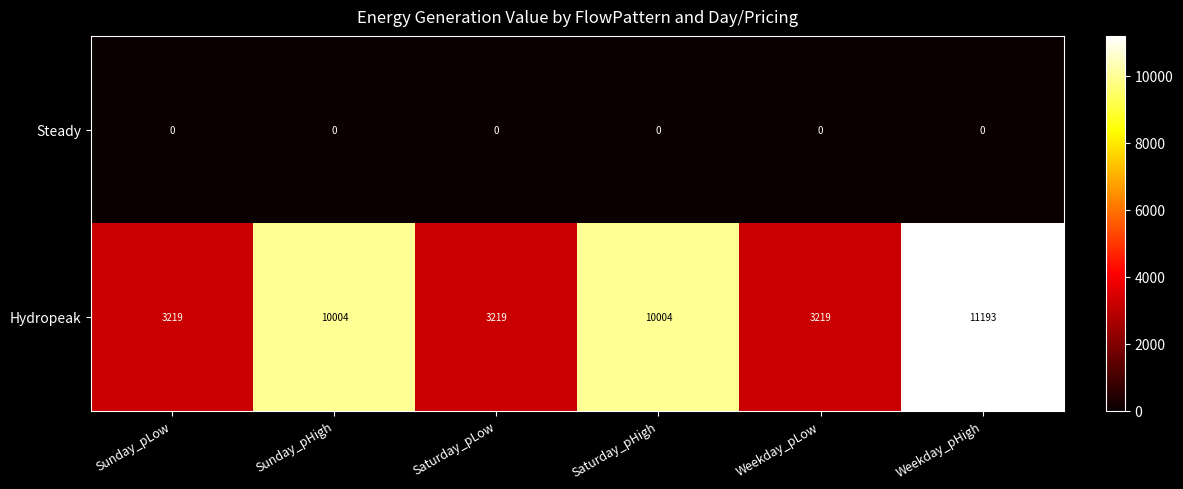

At which category is the sum across all series the highest?

Weekday_pHigh